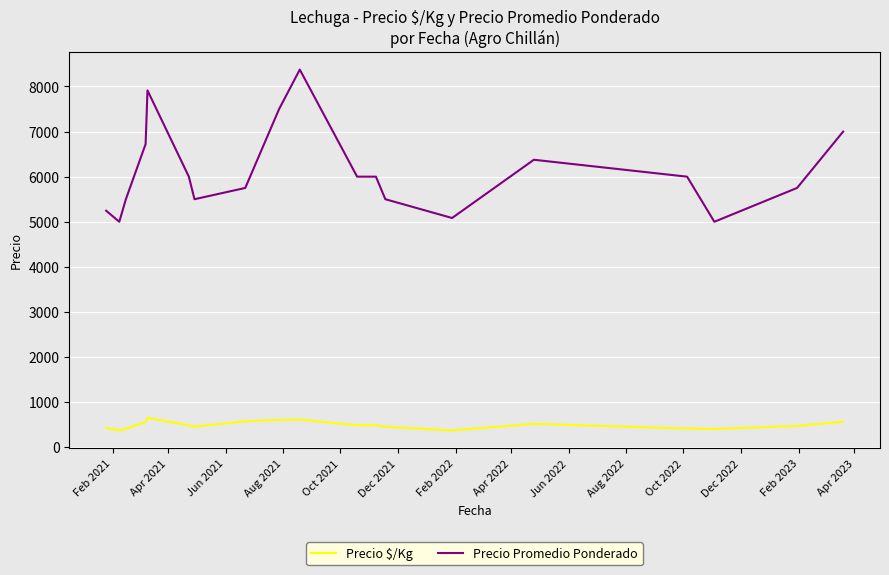

How many values in the Precio $/Kg series exceed 487?

10